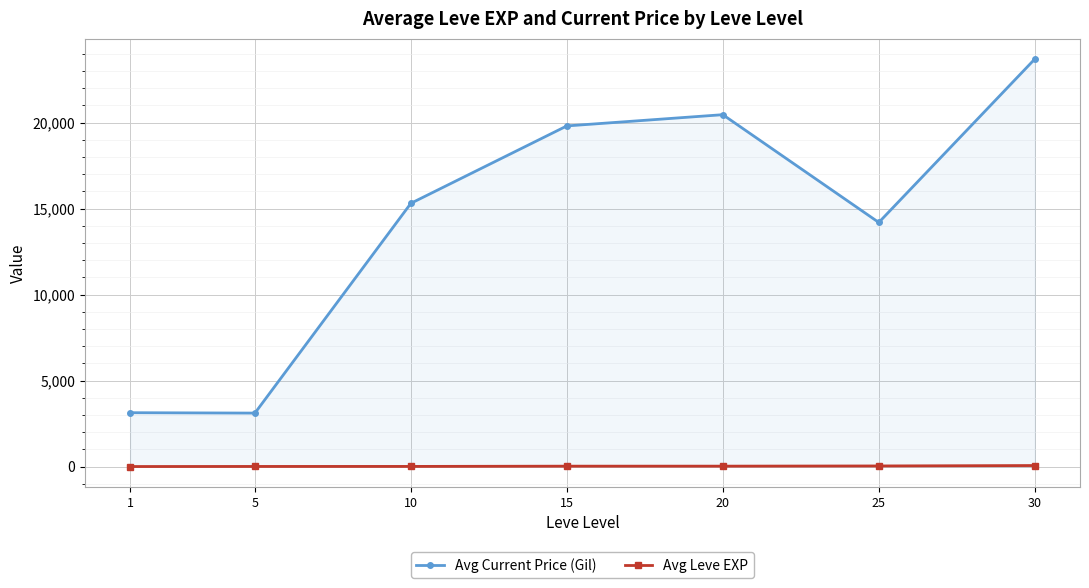

At which label does Avg Current Price (Gil) reach its peak?

30